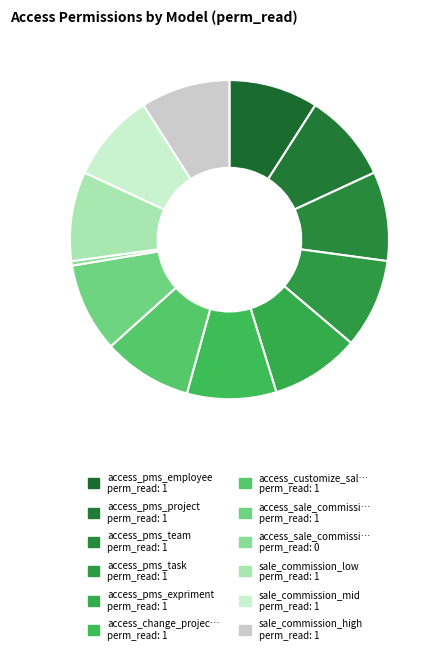

How many slices are in this pie chart?

12